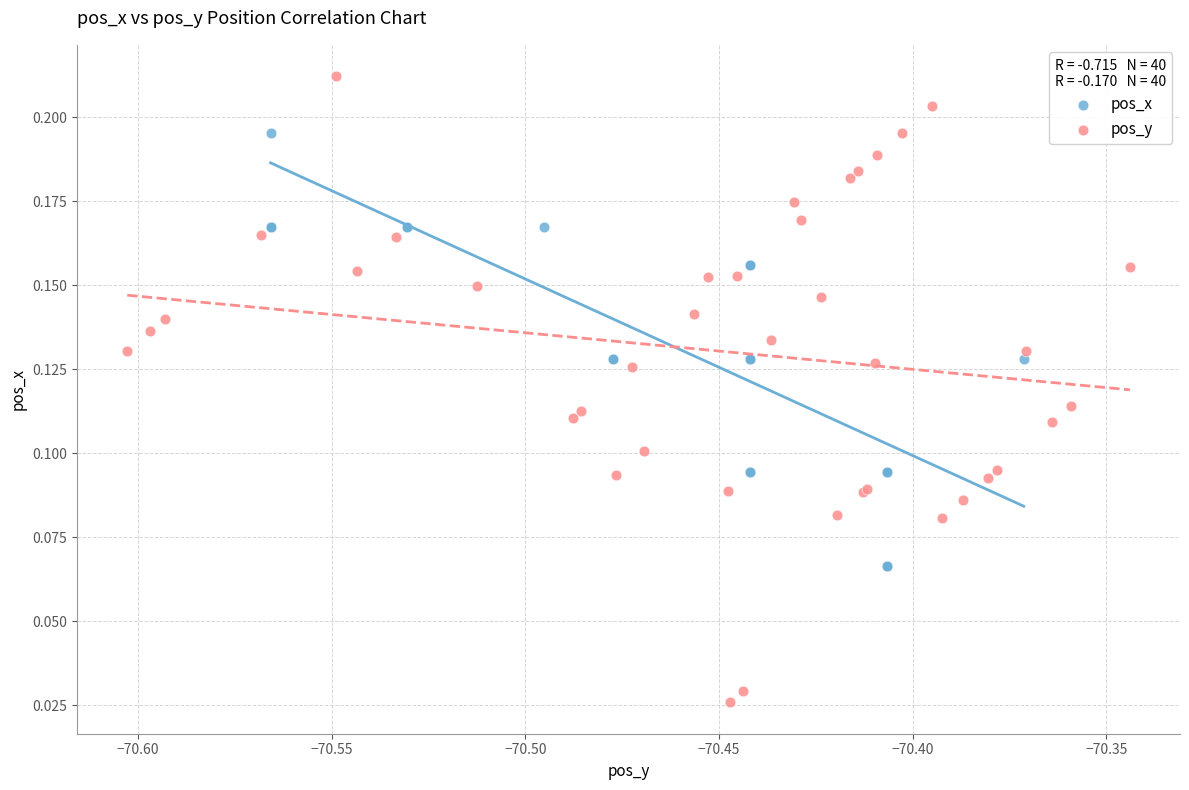

Which series has the largest Y range (max minus min)?

pos_y